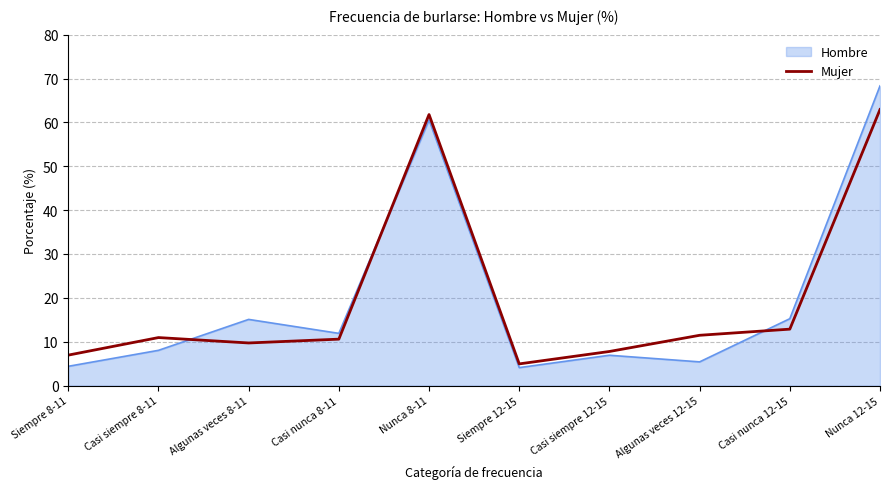

Rank the series by their maximum value, from lowest to highest.

Mujer, Hombre